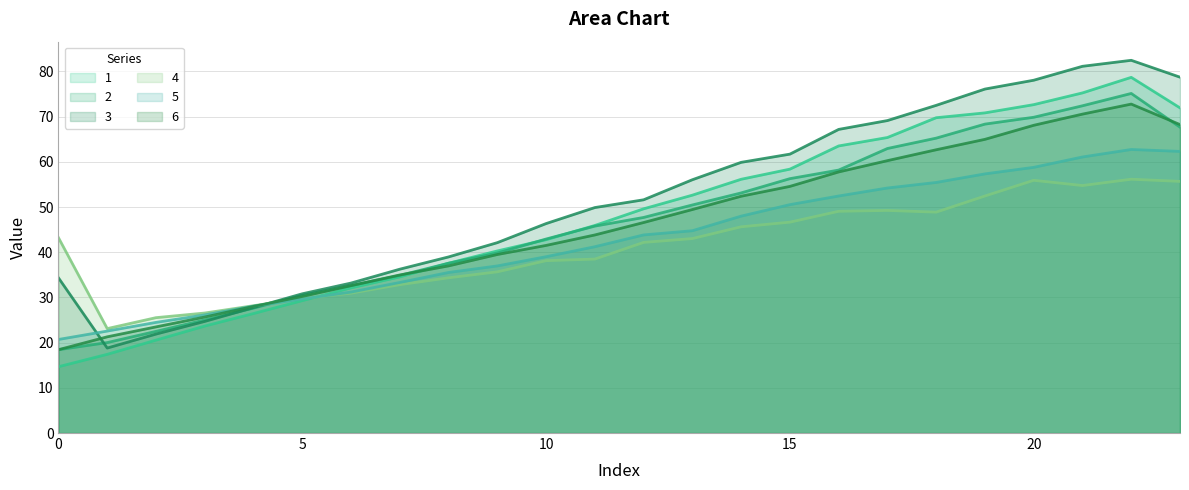

Is the value of 4 at 10 greater than the value of 6 at 21?

No